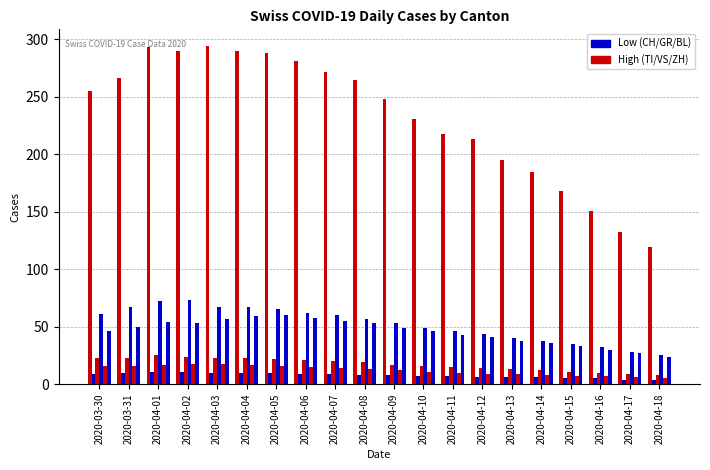

The BL series shows 14 at 2020-04-07. True or false?

True